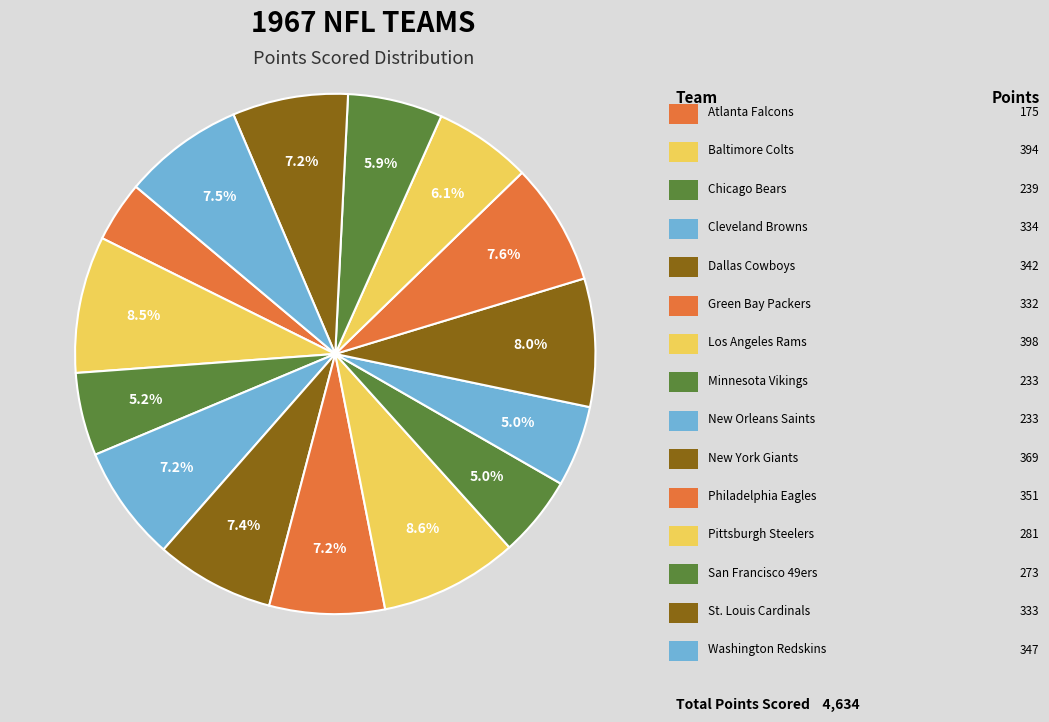

Count the number of slices in the pie.

15